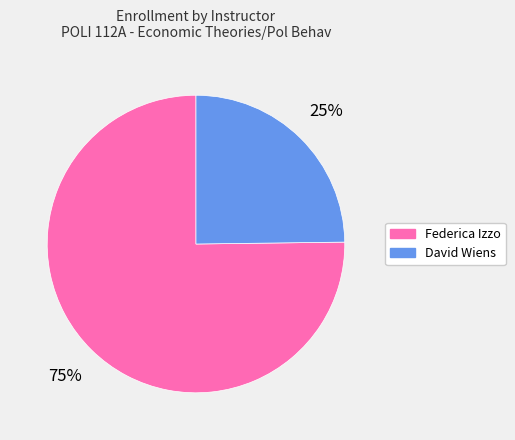

What is the smallest slice in the pie chart?

David Wiens